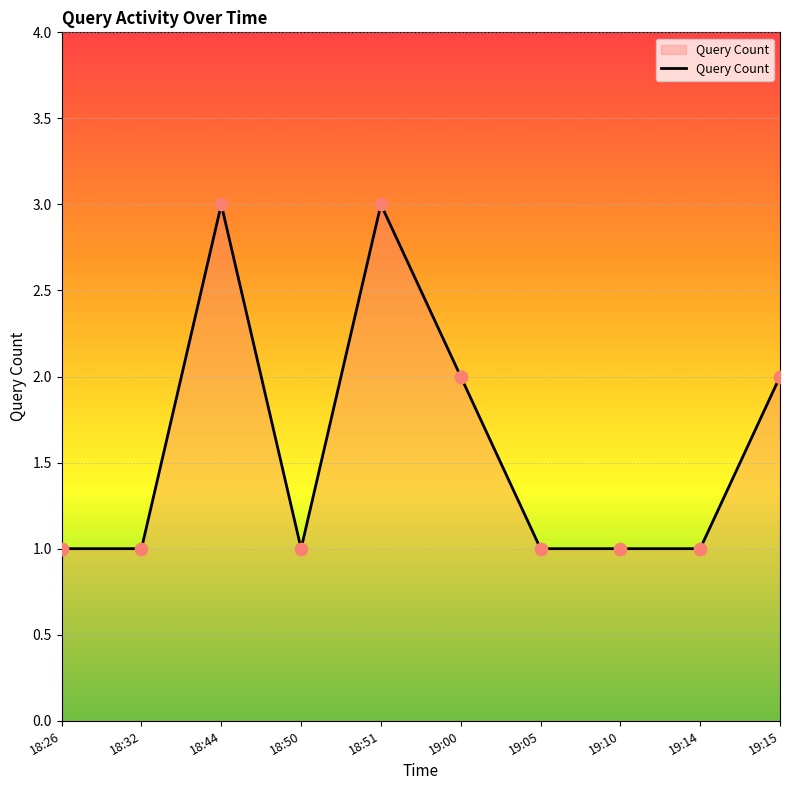

Which has a higher value, 18:51 or 18:26?

18:51